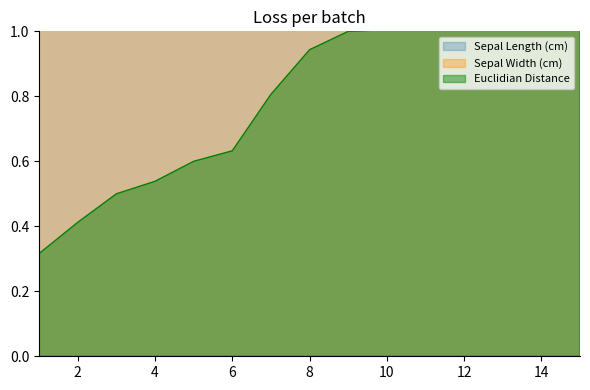

What is the difference between the second highest and minimum values in the Sepal Length (cm) series?

2.4